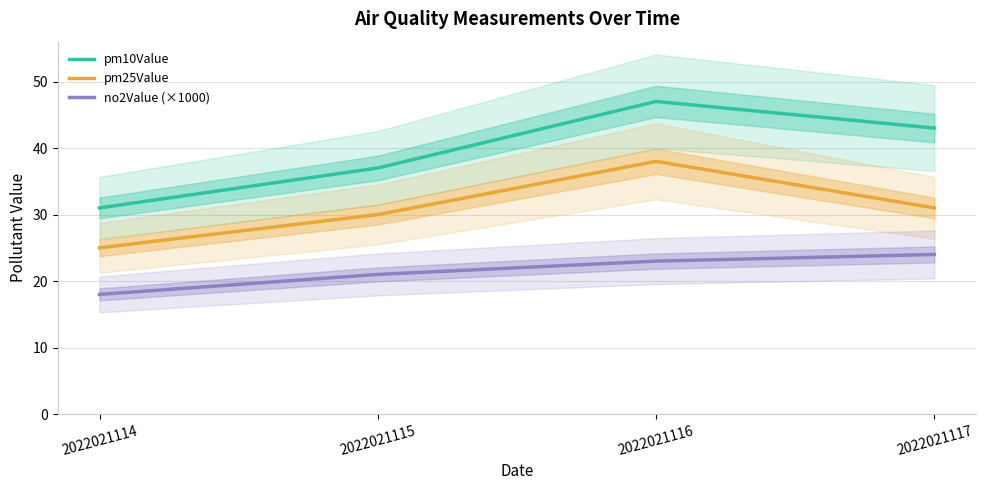

Does the chart have visible grid lines?

Yes